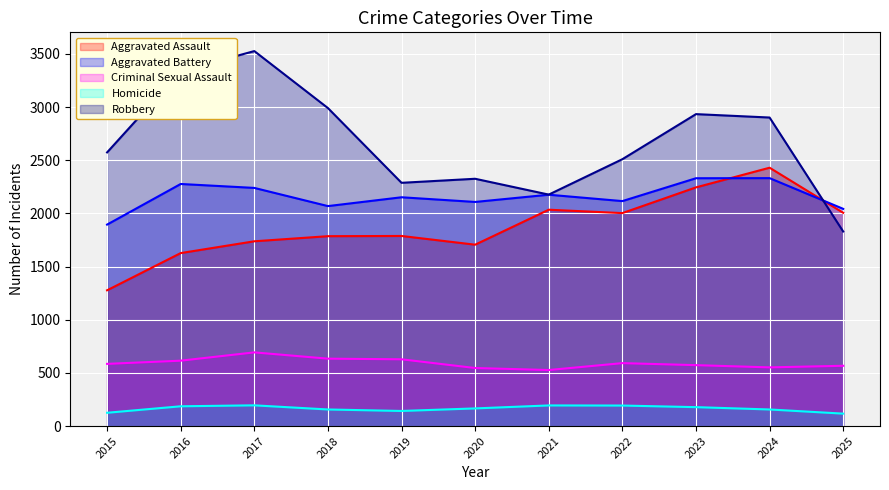

What is the difference between the second highest and second lowest values in the Aggravated Battery series?

288